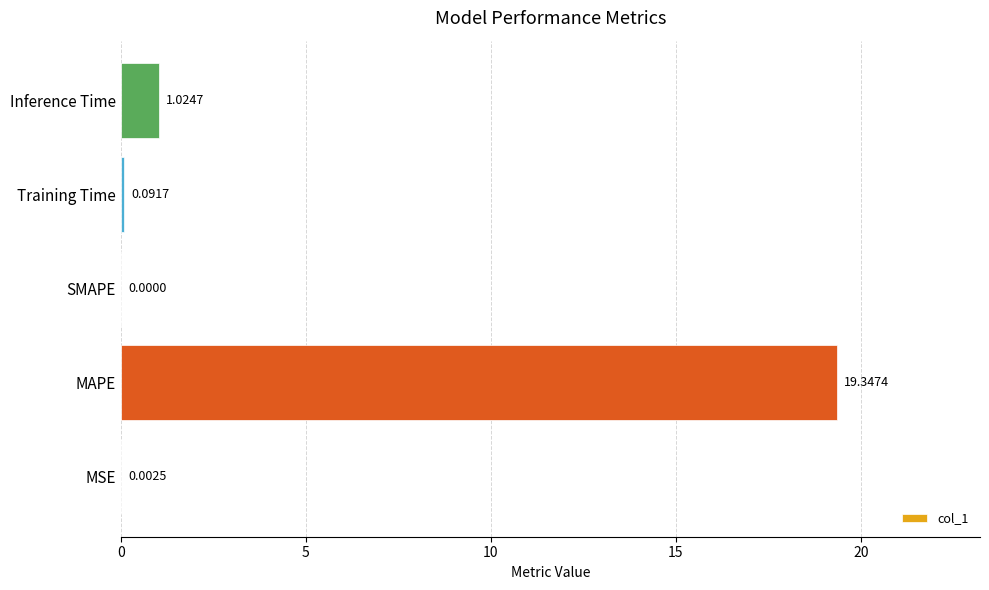

What is the sum of all values?

20.5